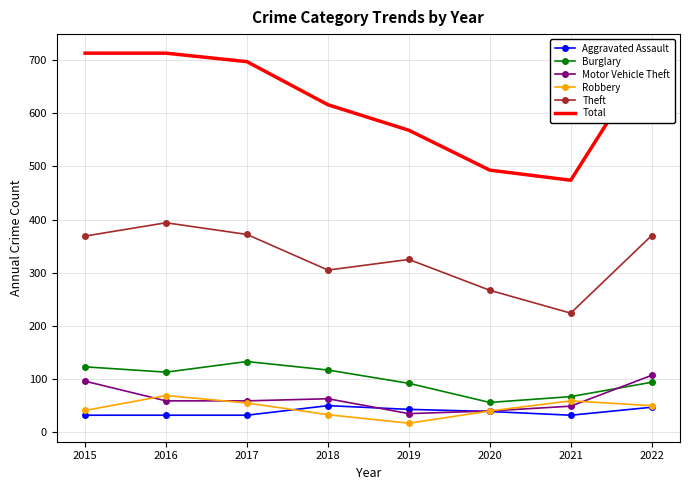

Reading left to right, list all the values displayed in this chart.

Aggravated Assault: 2015=32	2016=32	2017=32	2018=50	2019=43	2020=39	2021=32	2022=47
Burglary: 2015=123	2016=113	2017=133	2018=117	2019=92	2020=56	2021=67	2022=94
Motor Vehicle Theft: 2015=96	2016=59	2017=59	2018=63	2019=35	2020=40	2021=49	2022=107
Robbery: 2015=41	2016=69	2017=55	2018=33	2019=17	2020=40	2021=59	2022=50
Theft: 2015=369	2016=394	2017=372	2018=305	2019=325	2020=267	2021=224	2022=370
Total: 2015=713	2016=713	2017=697	2018=616	2019=568	2020=493	2021=474	2022=714